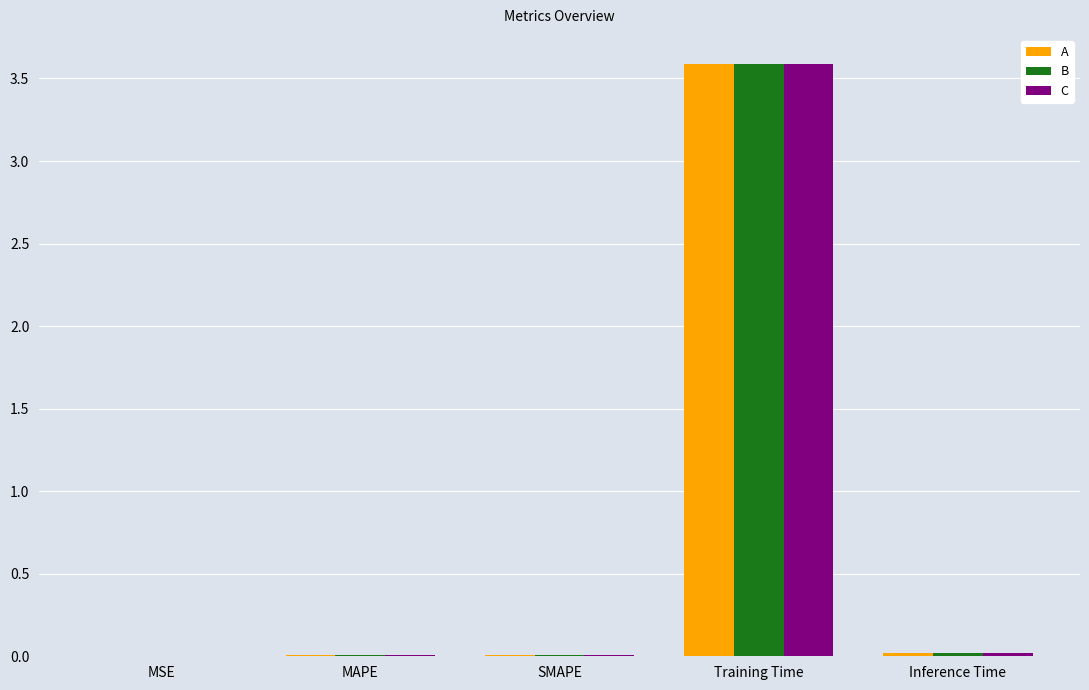

At which category is the sum across all series the highest?

Training Time